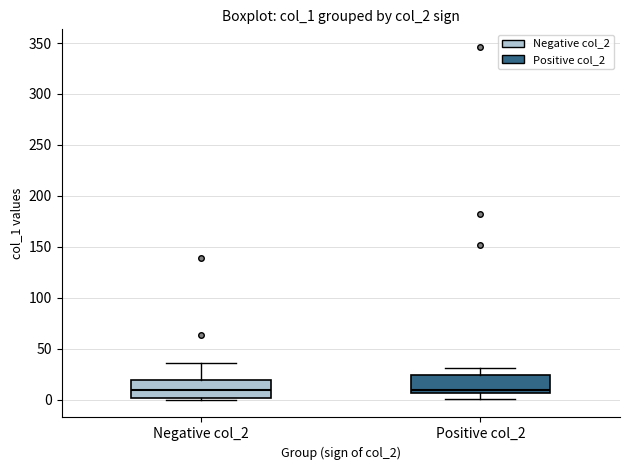

Where does the median line of the box for Positive col_2 sit on the y-axis? The values are not printed on the chart, so give them approximately, as read against the axis.

10